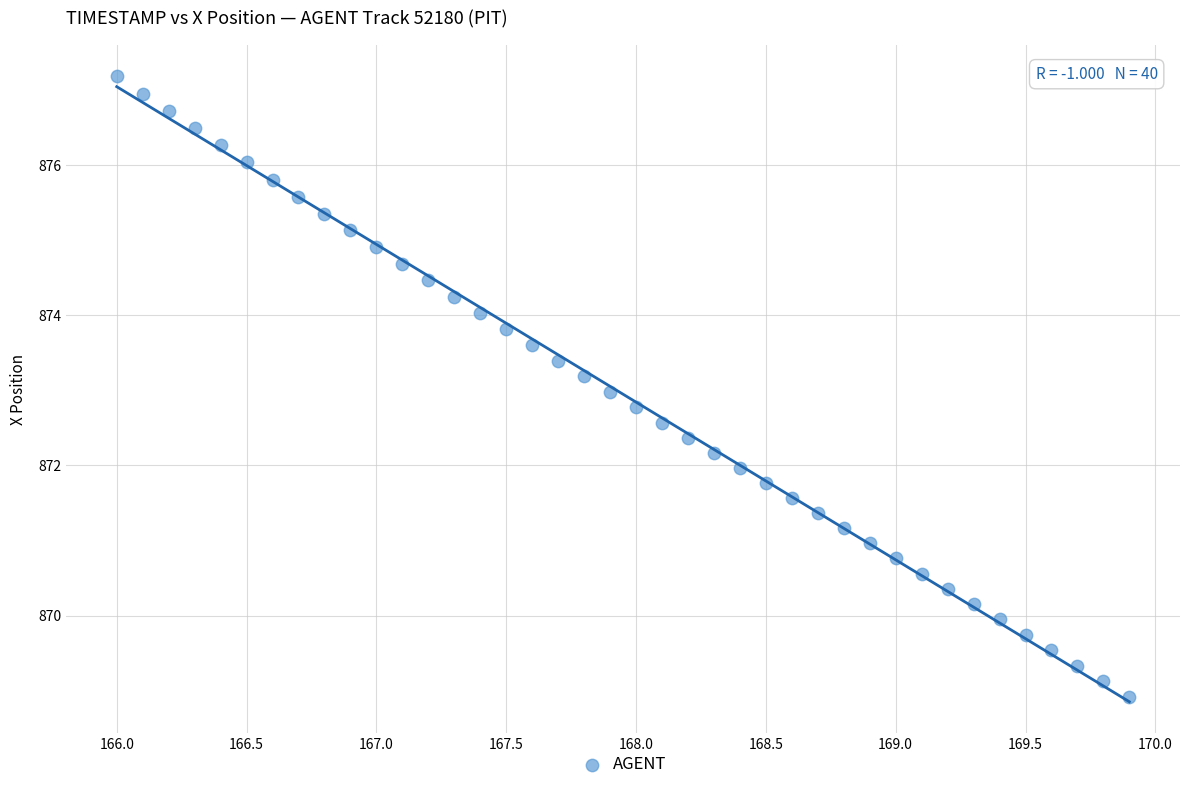

What is the range of X values (max minus min)?

3.9